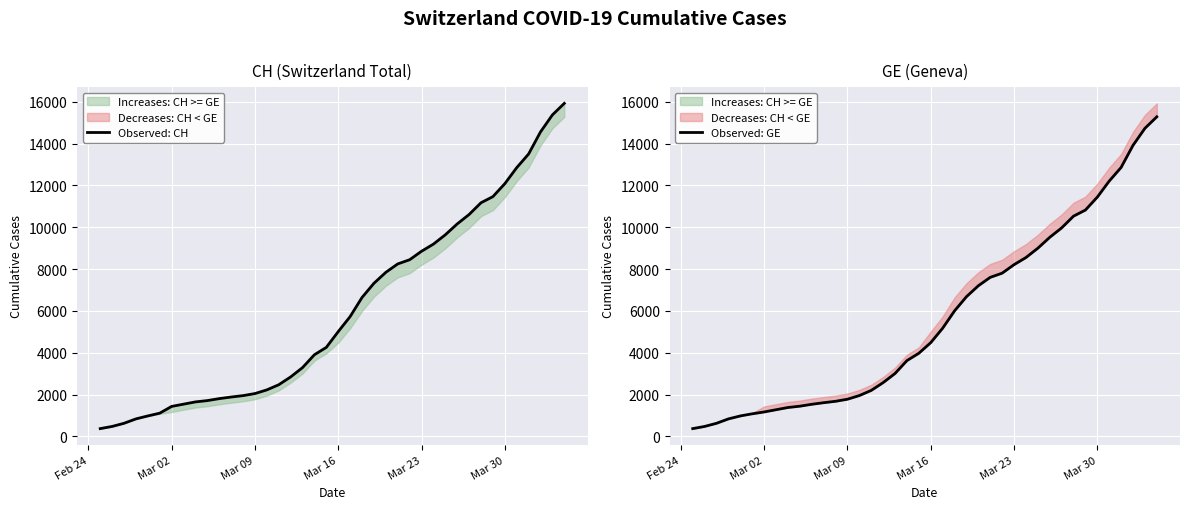

What is the lowest value of the Observed: GE series?

375